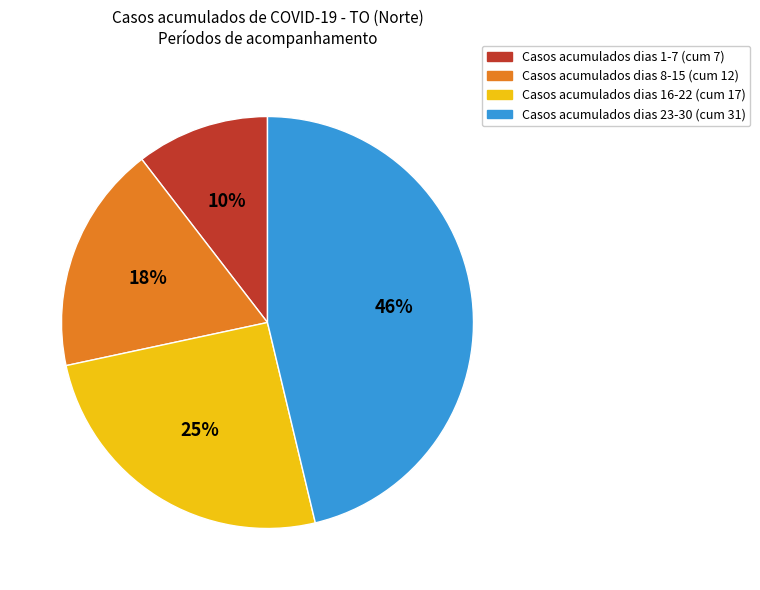

Is there any slice that represents more than half of the pie?

No